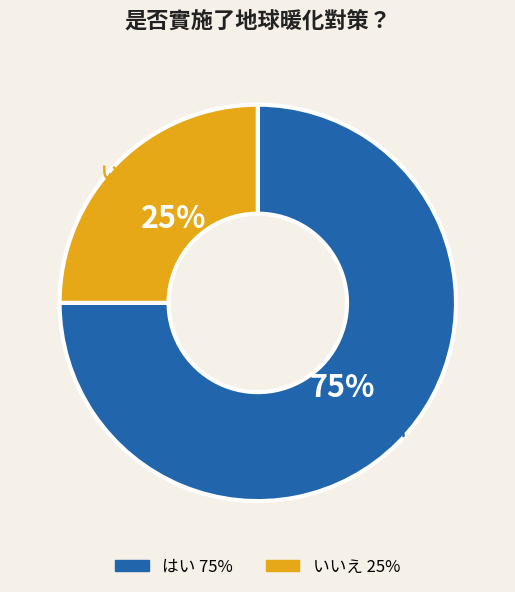

How many slices are in this pie chart?

2